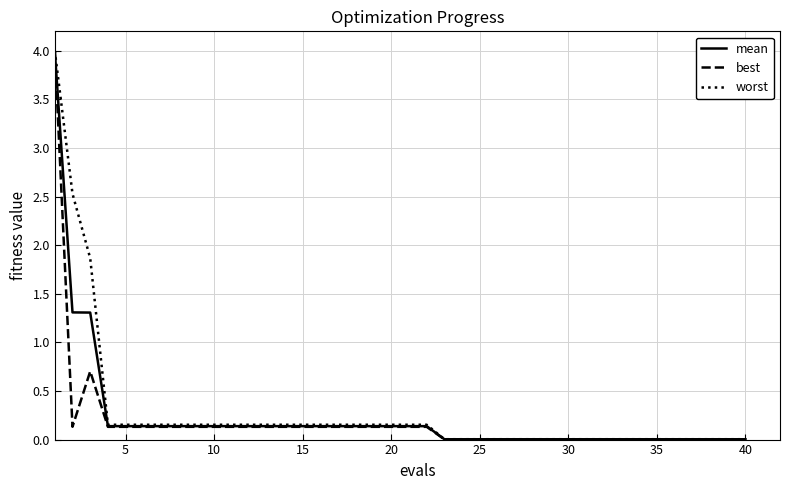

Which series has the largest range (max minus min)?

worst